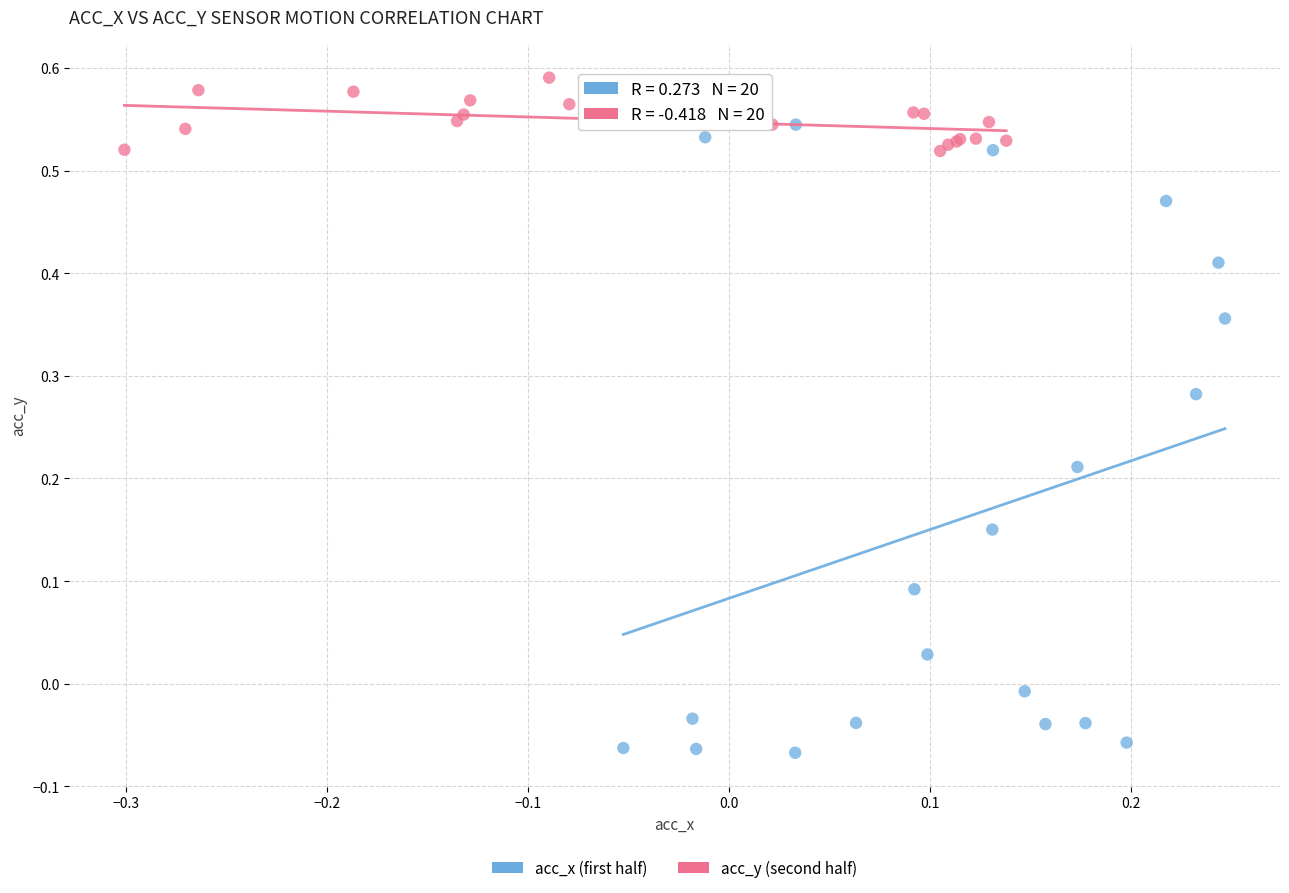

Which series reaches the minimum Y coordinate?

acc_x (first half)